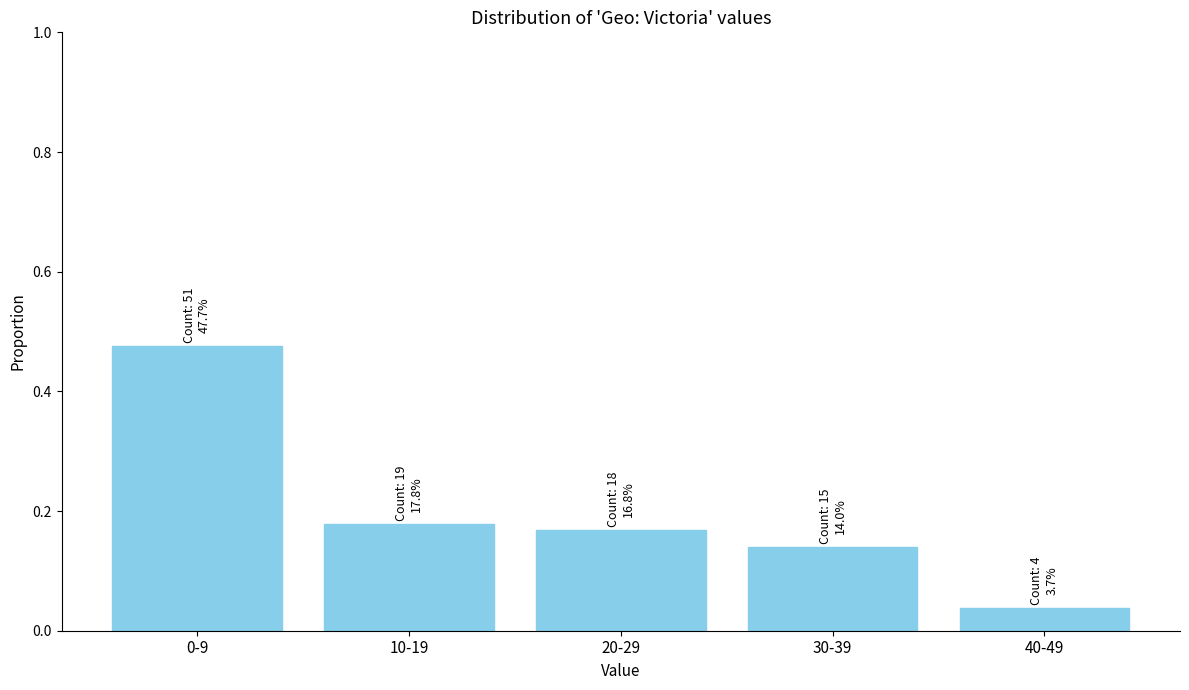

What is the label of the 4th bar from the right?

10-19